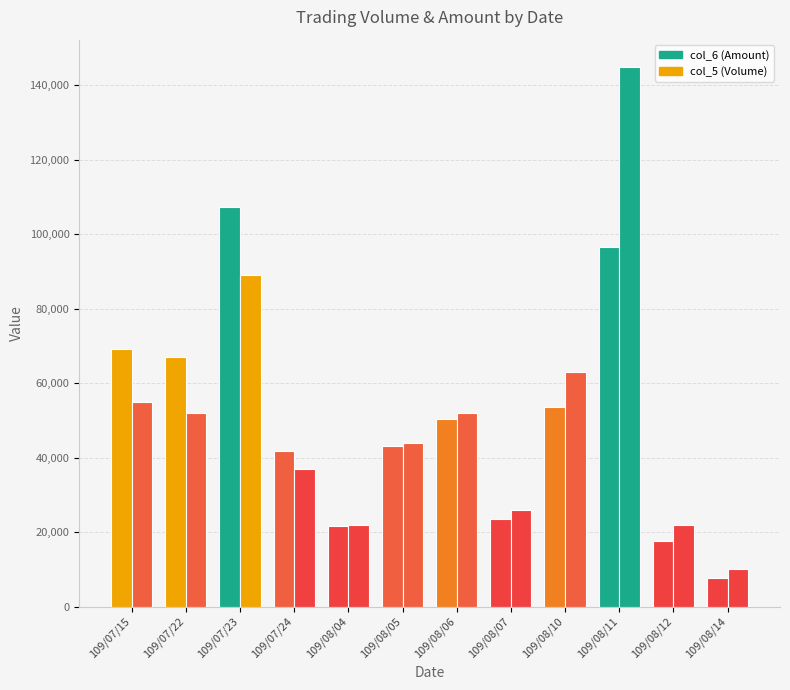

List the series in order of their peak value, highest first.

col_5 (Volume), col_6 (Amount)